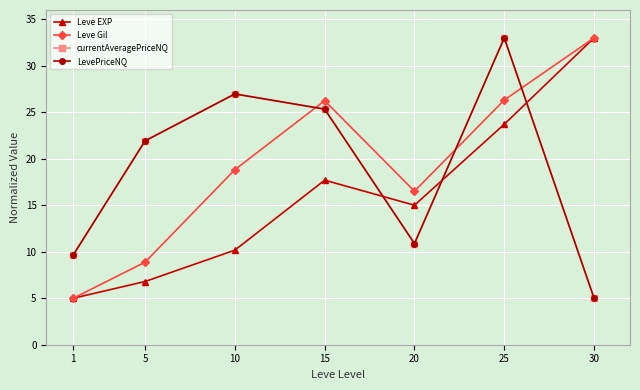

In currentAveragePriceNQ, how many points are lower than both neighbors (excluding endpoints)?

1